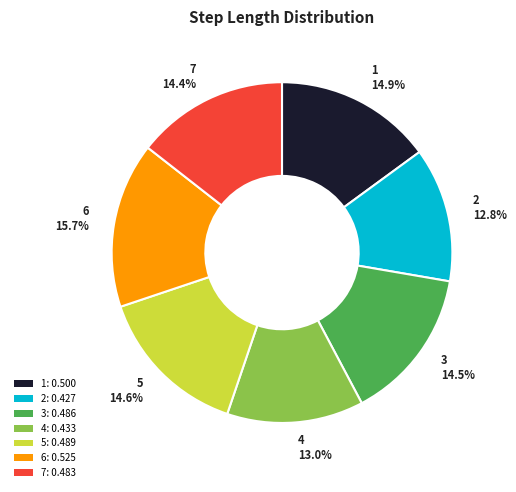

To the nearest percent, what portion does 2 represent?

13%